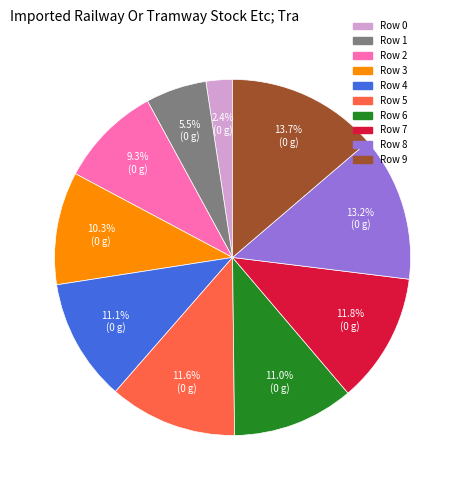

To the nearest percent, what percentage of the pie is Row 5?

12%